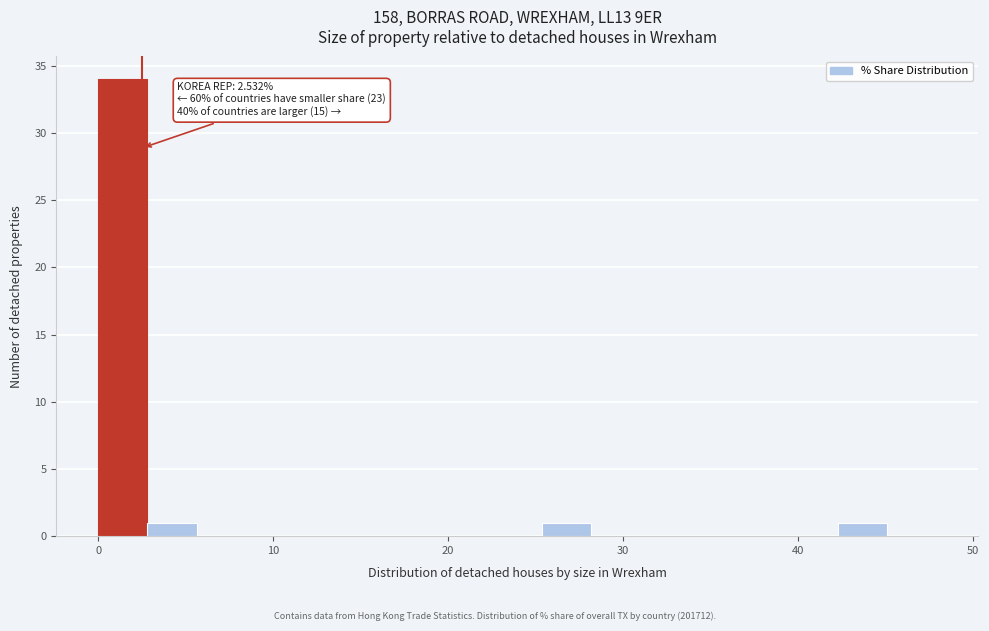

Read against the x-axis, roughly where is the centre of the tallest bar?

1